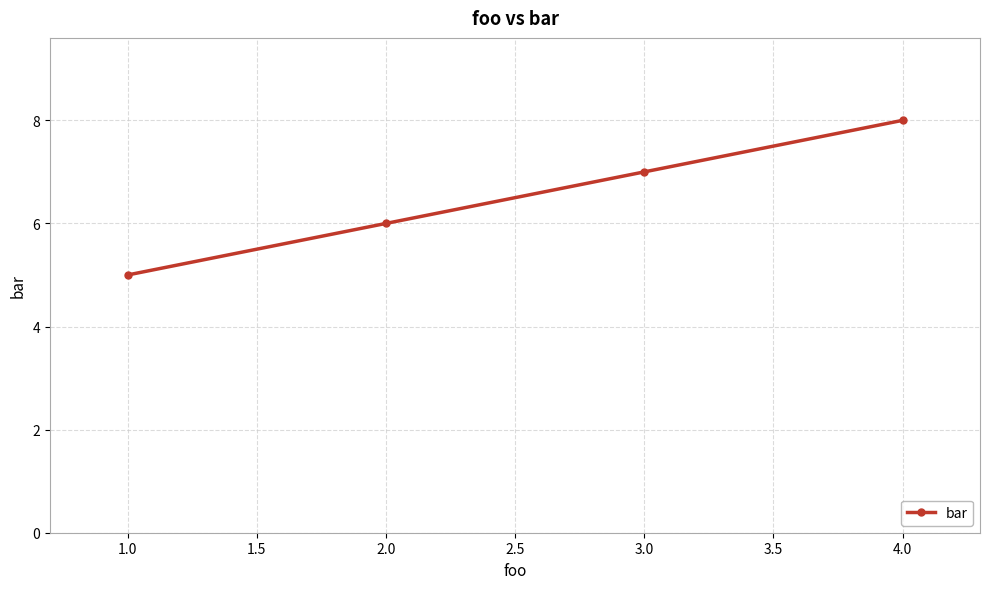

What is the label of the 1st point from the right?

4.0